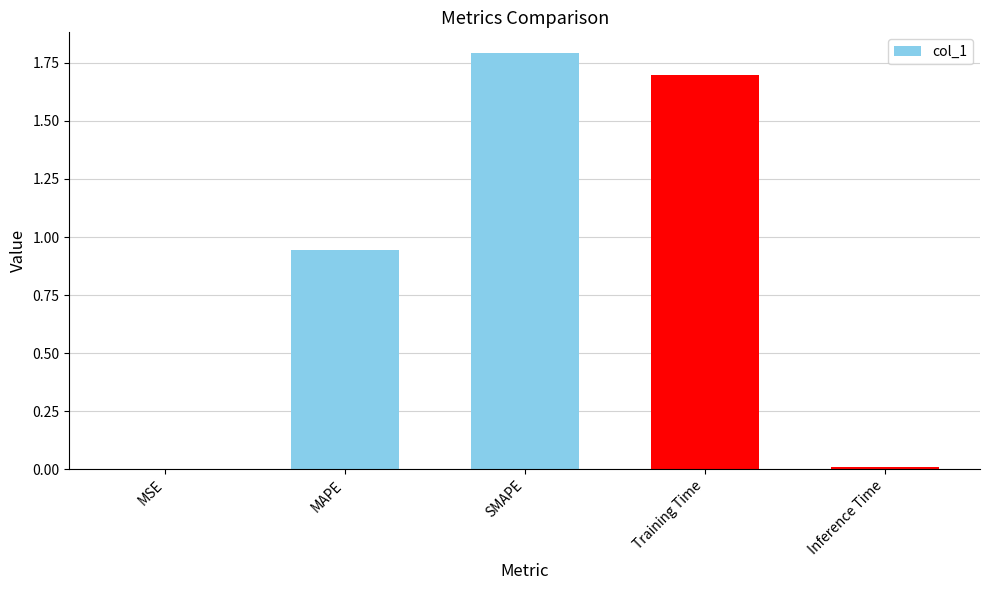

What is the sum of all values?

4.4